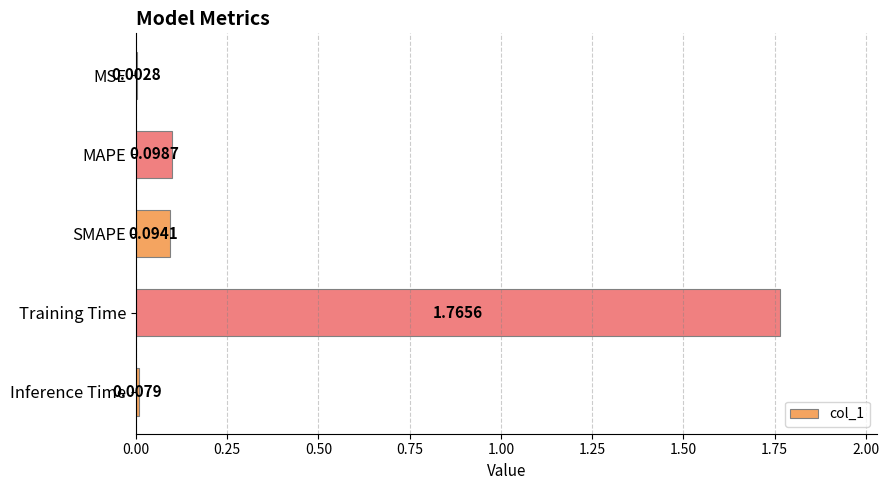

Where is the data nearest to the value 0?

MSE